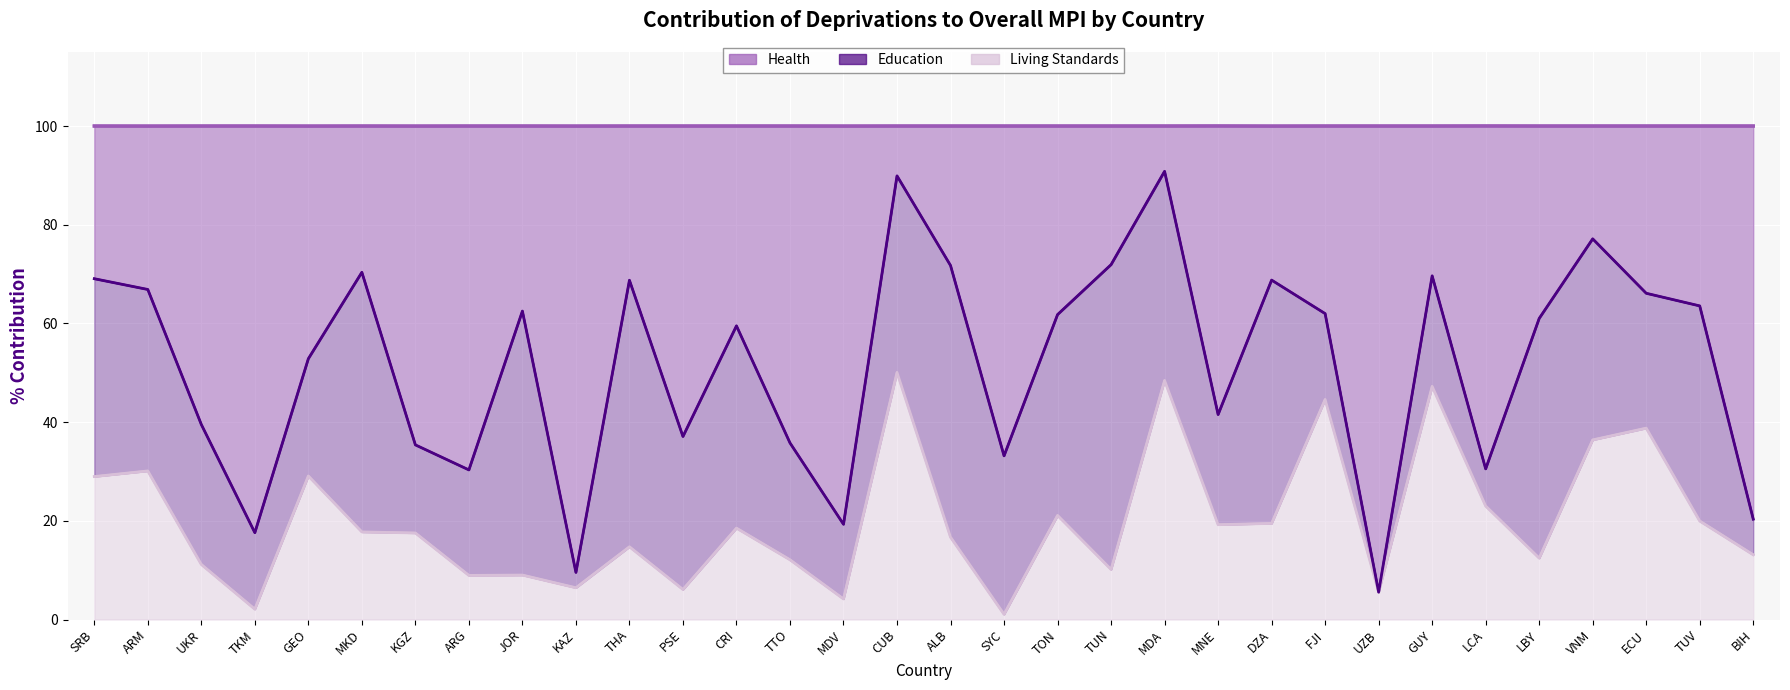

At which label does Health (cumulative) reach its peak?

LCA